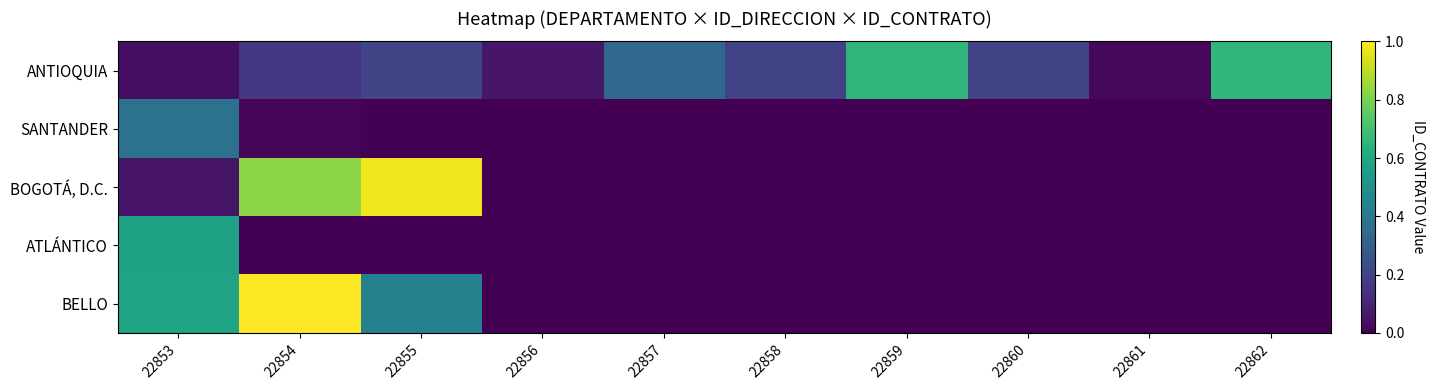

How many categories are shown in the chart?

10